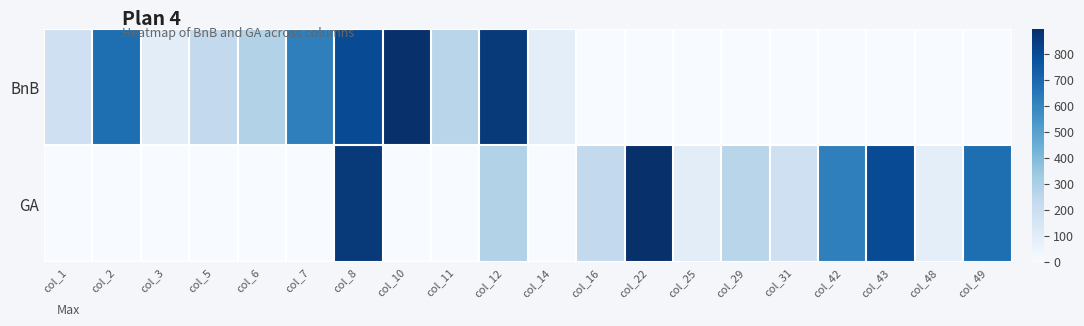

Reading left to right, extract all data points from this chart.

BnB: col_1=183	col_2=679	col_3=93	col_5=231	col_6=280	col_7=621	col_8=800	col_10=895	col_11=262	col_12=859	col_14=90	col_16=0	col_22=0	col_25=0	col_29=0	col_31=0	col_42=0	col_43=0	col_48=0	col_49=0
GA: col_1=0	col_2=0	col_3=0	col_5=0	col_6=0	col_7=0	col_8=859	col_10=0	col_11=0	col_12=281	col_14=0	col_16=231	col_22=895	col_25=93	col_29=262	col_31=183	col_42=621	col_43=800	col_48=90	col_49=679